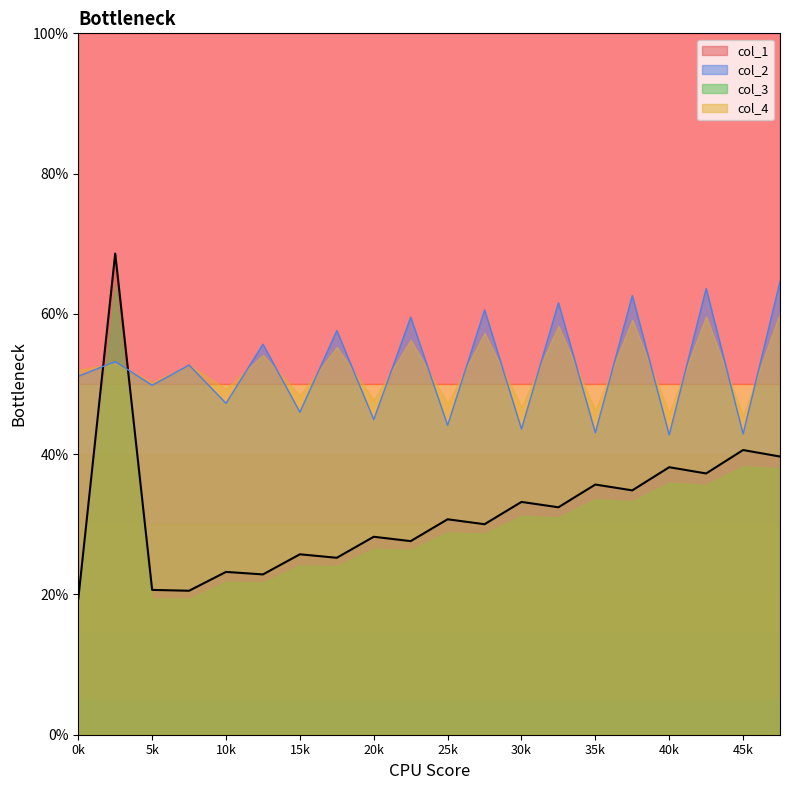

At how many categories does at least one series exceed 30?

20